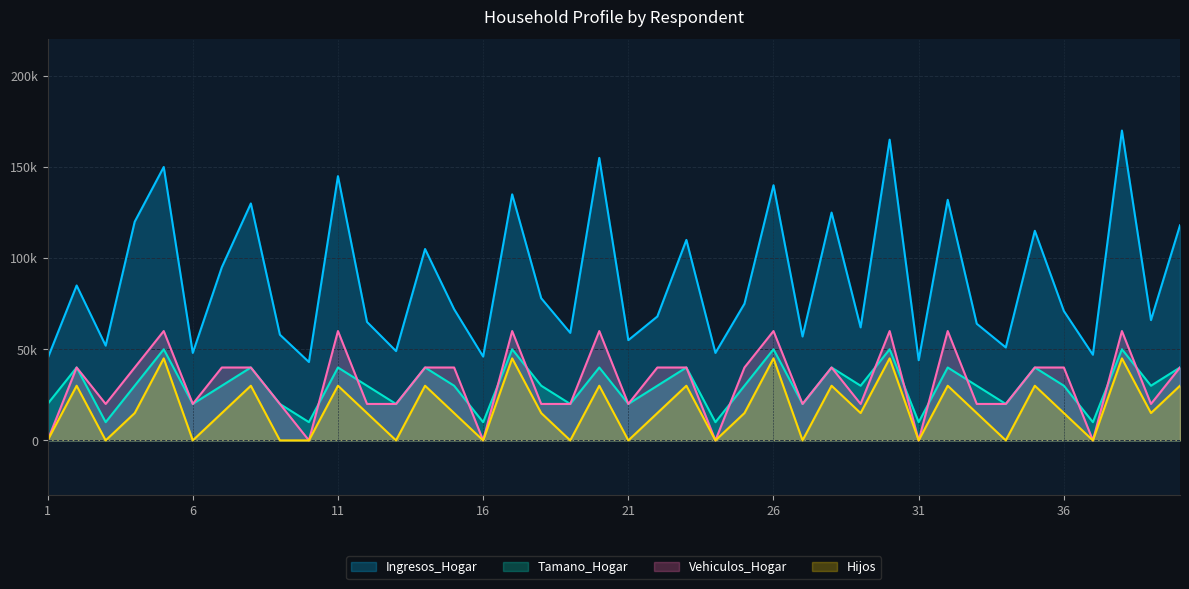

What is the difference between the second highest and second lowest values in the Tamano_Hogar series?

40000